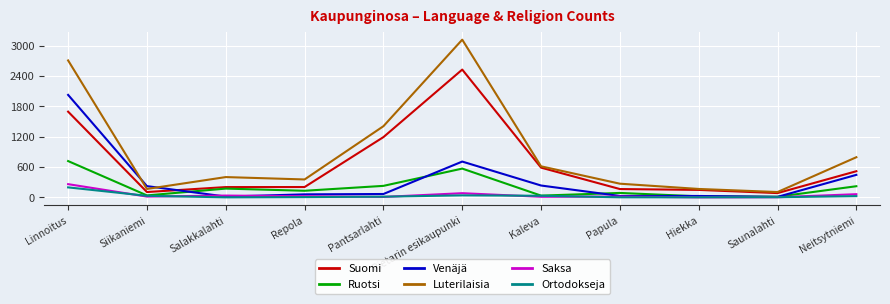

True or false: Luterilaisia has a value of 3121 at Pietarin esikaupunki.

True